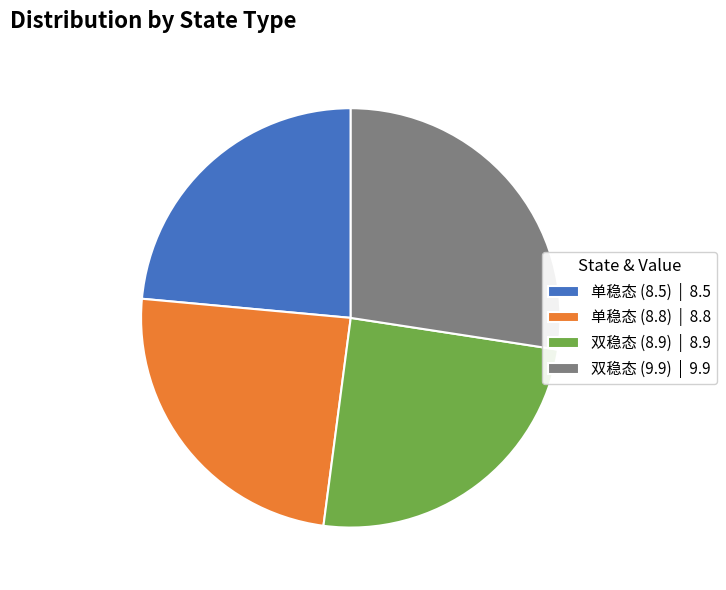

Is 单稳态 (8.5) the majority of the pie?

No